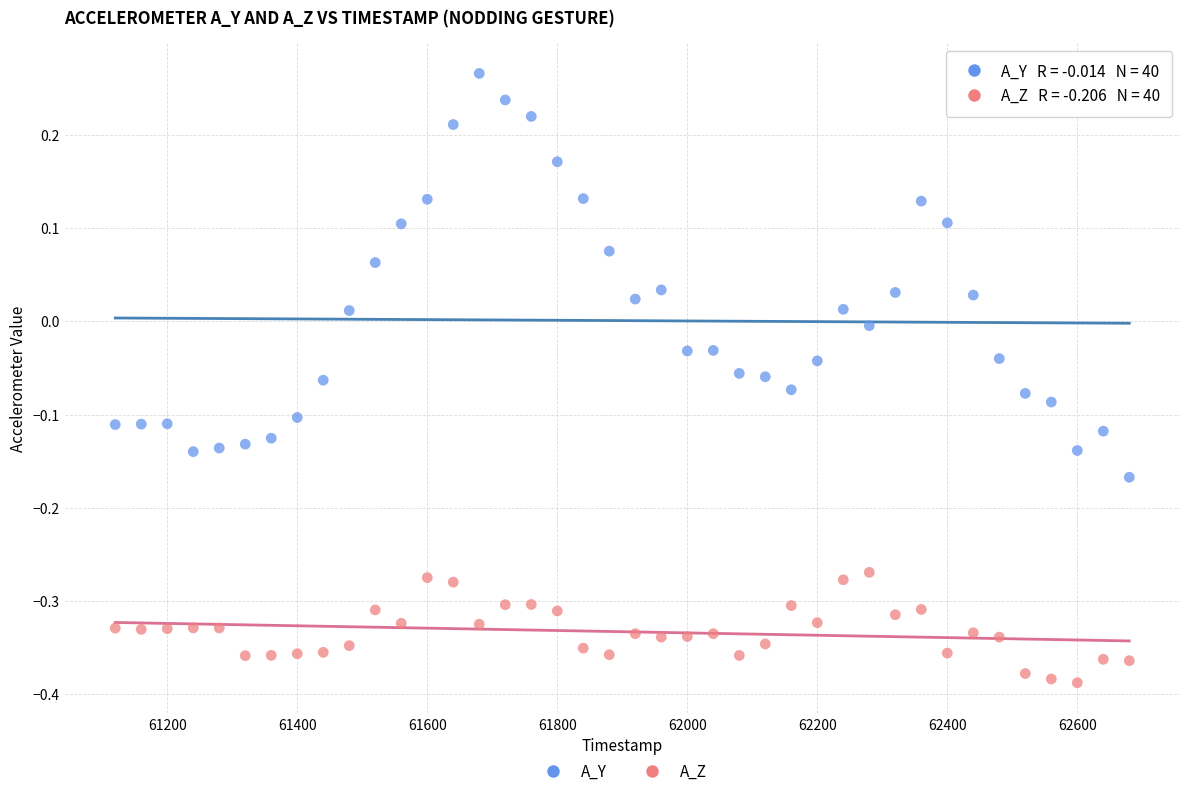

Which series reaches the minimum Y coordinate?

A_Z